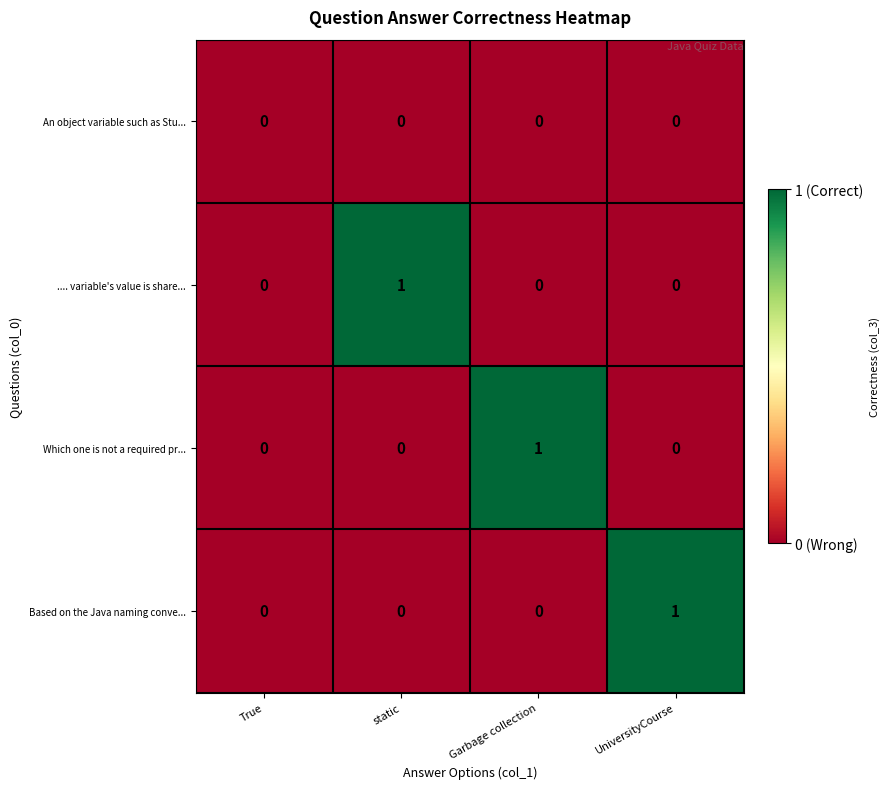

Is the value of .... variable's value is share... at static greater than the value of An object variable such as Stu... at Garbage collection?

Yes